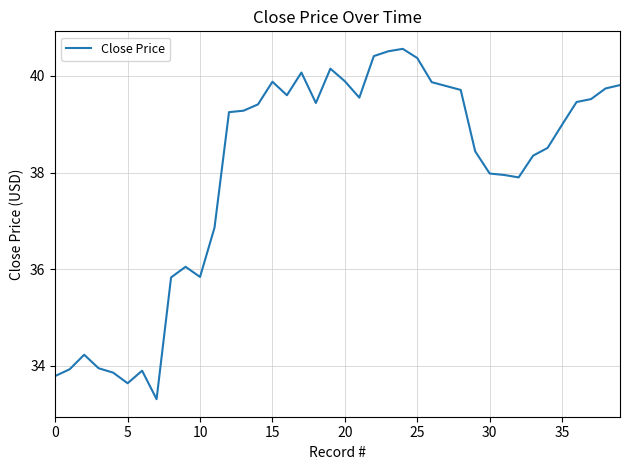

What is the greatest value displayed?

40.6